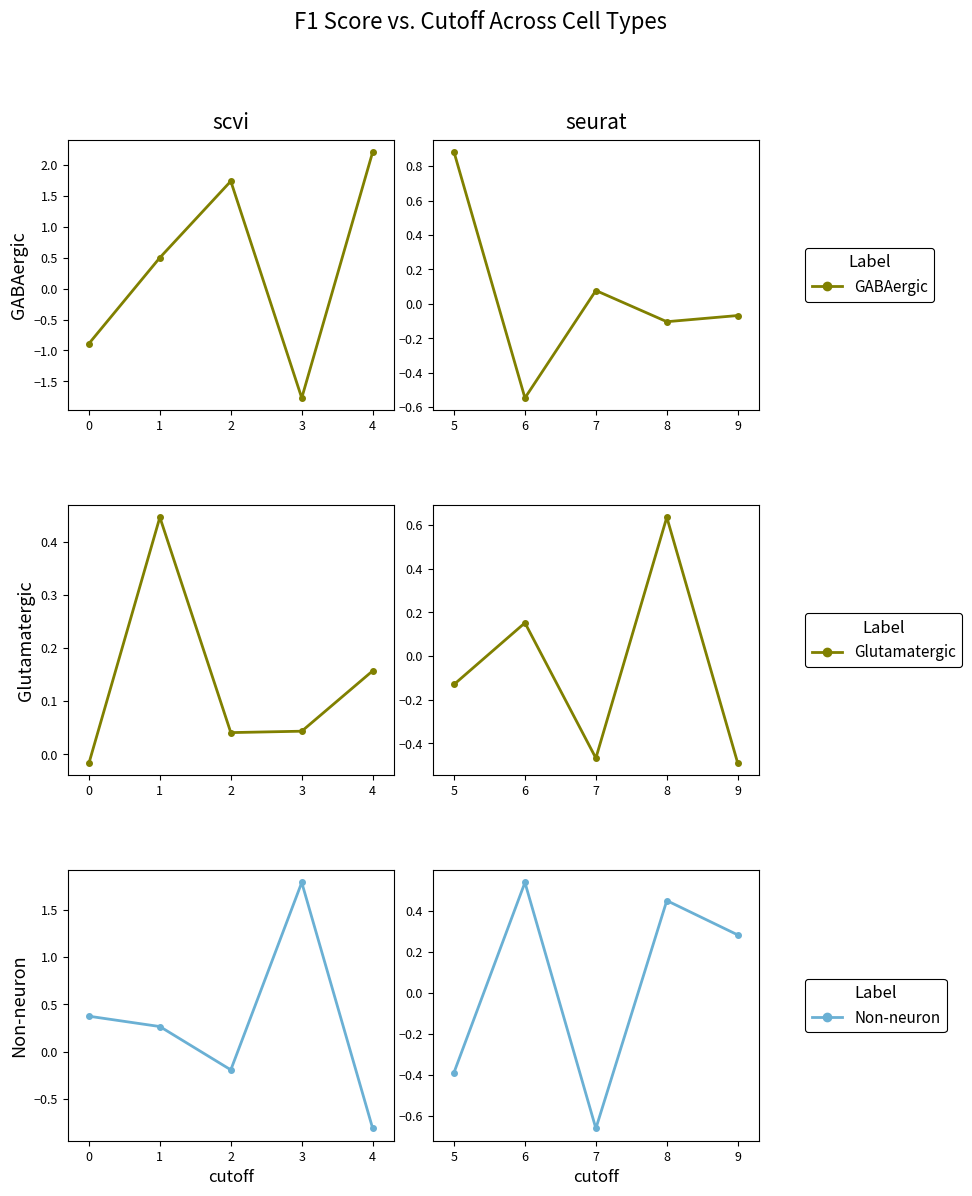

In GABAergic, how many points are lower than both neighbors (excluding endpoints)?

2